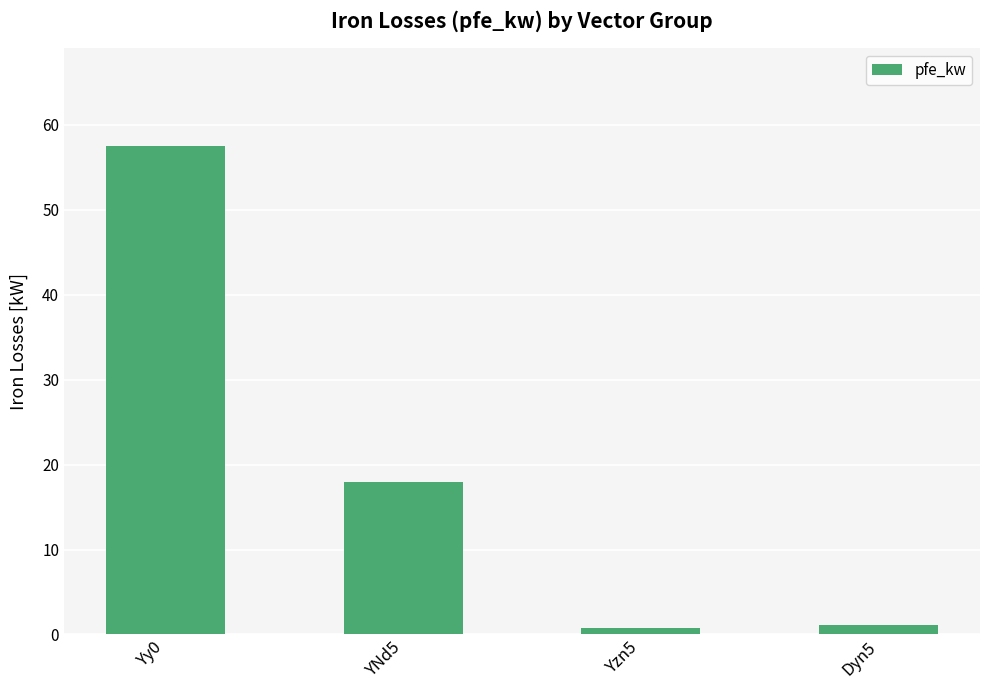

What is the label of the 1st bar from the right?

Dyn5